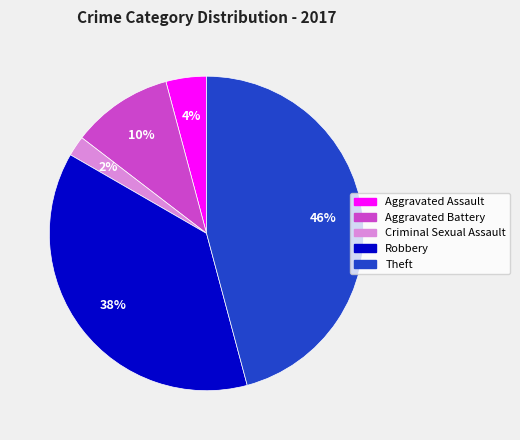

Is there any slice that represents more than half of the pie?

No